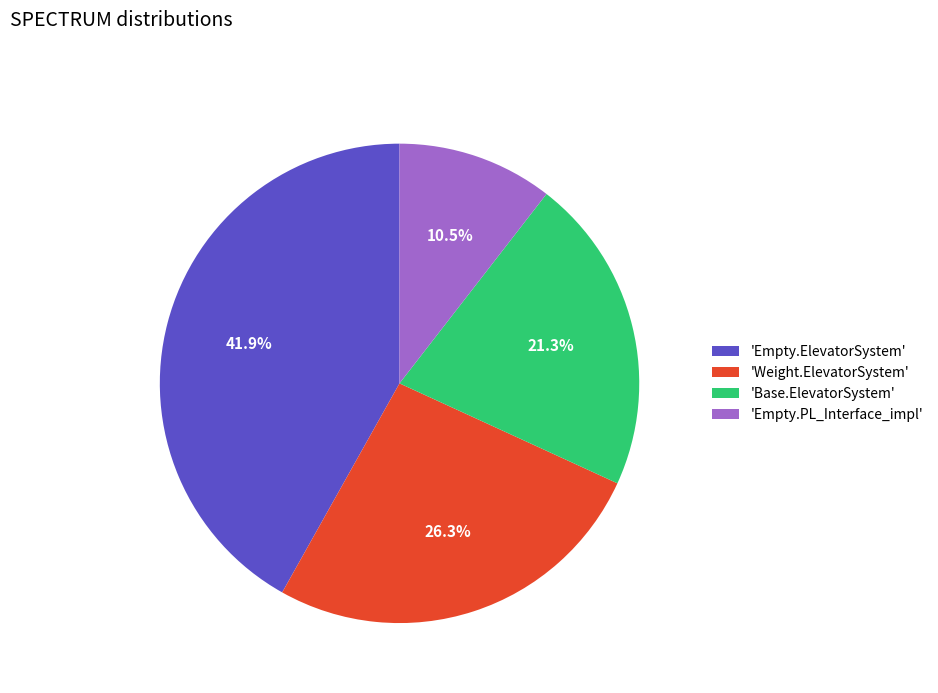

How many segments does this pie chart have?

4